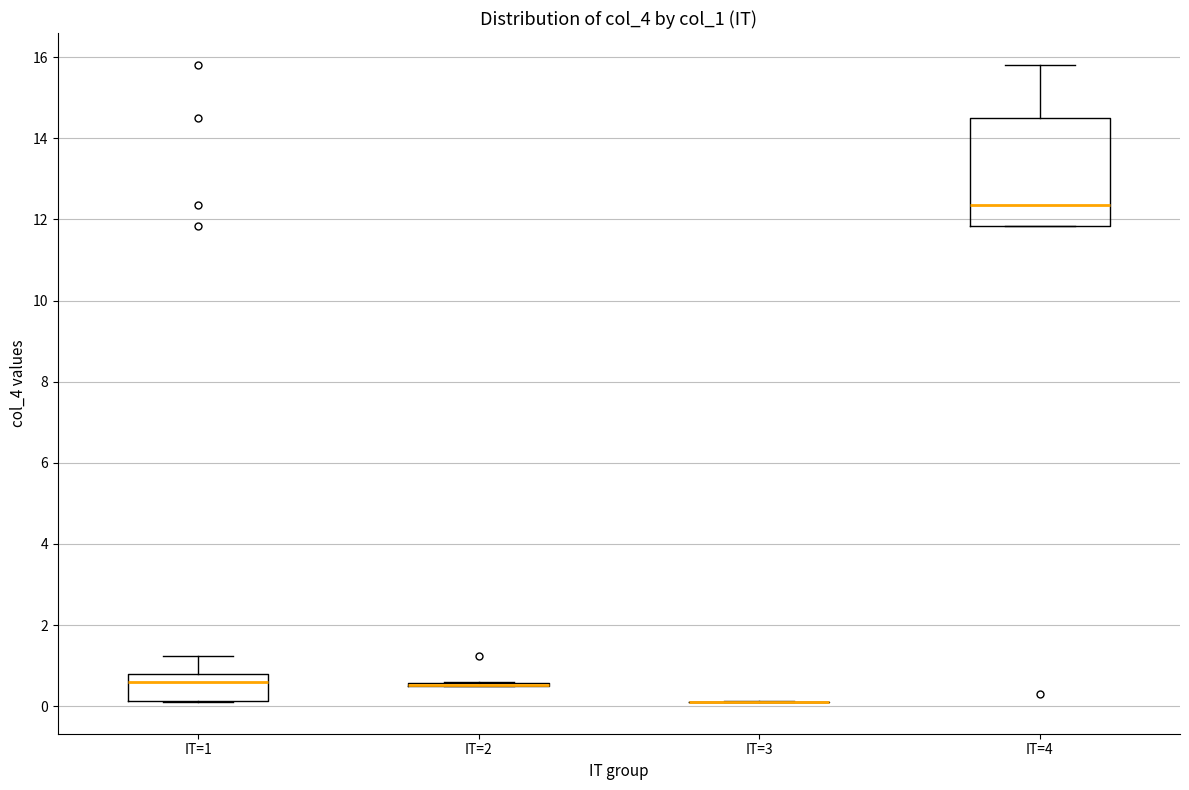

Reading left to right, read every box against the y-axis: the position of its median line, the range the box covers, and the ends of its whiskers. The values are not printed on the chart, so give them approximately, as read against the axis.

IT=1: median 0.6, box 0.2 to 0.8, whiskers 0.2 to 1.2
IT=2: box collapsed to a line at 0.6, whiskers 0.4 to 0.6
IT=3: box collapsed to a line at 0.2, whiskers 0.2 to 0.2
IT=4: median 12.4, box 11.8 to 14.6, whiskers 11.8 to 15.8